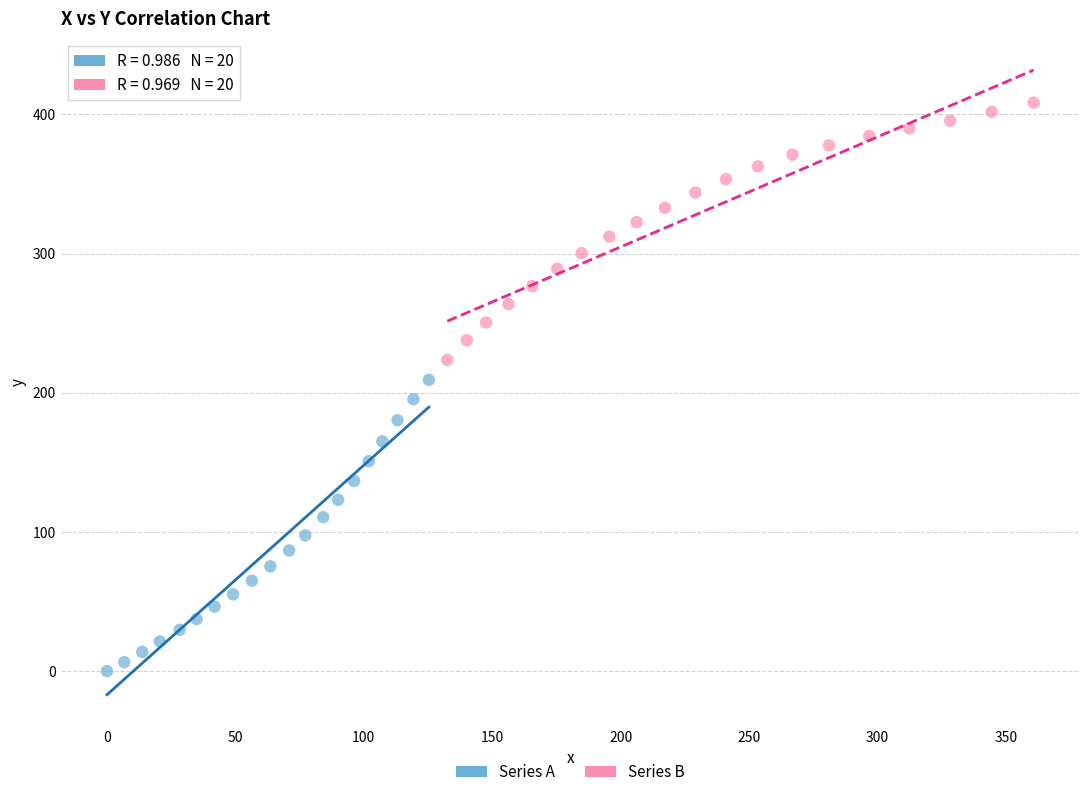

What are all the series names shown in the legend?

Series A, Series B